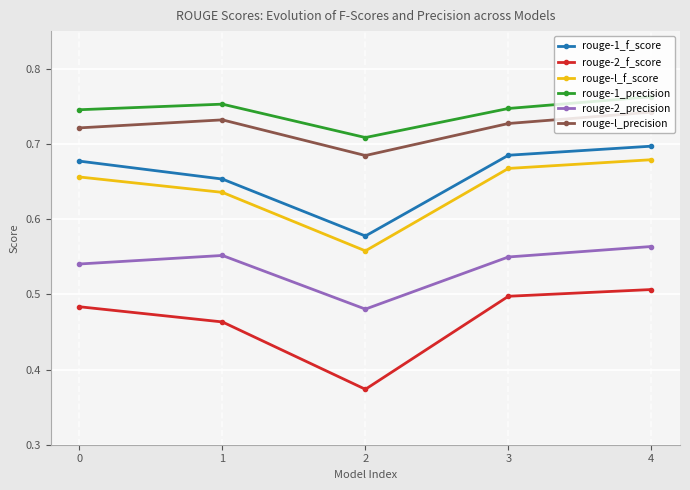

Is it true that rouge-1_f_score equals 0.7 at 1?

True